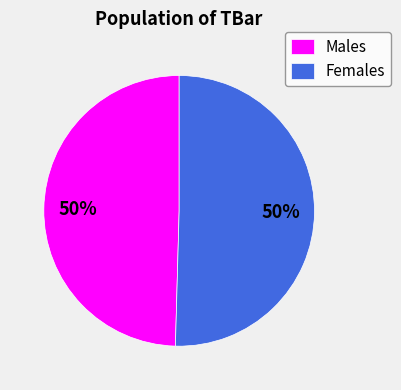

To the nearest percent, what portion does Females represent?

50%